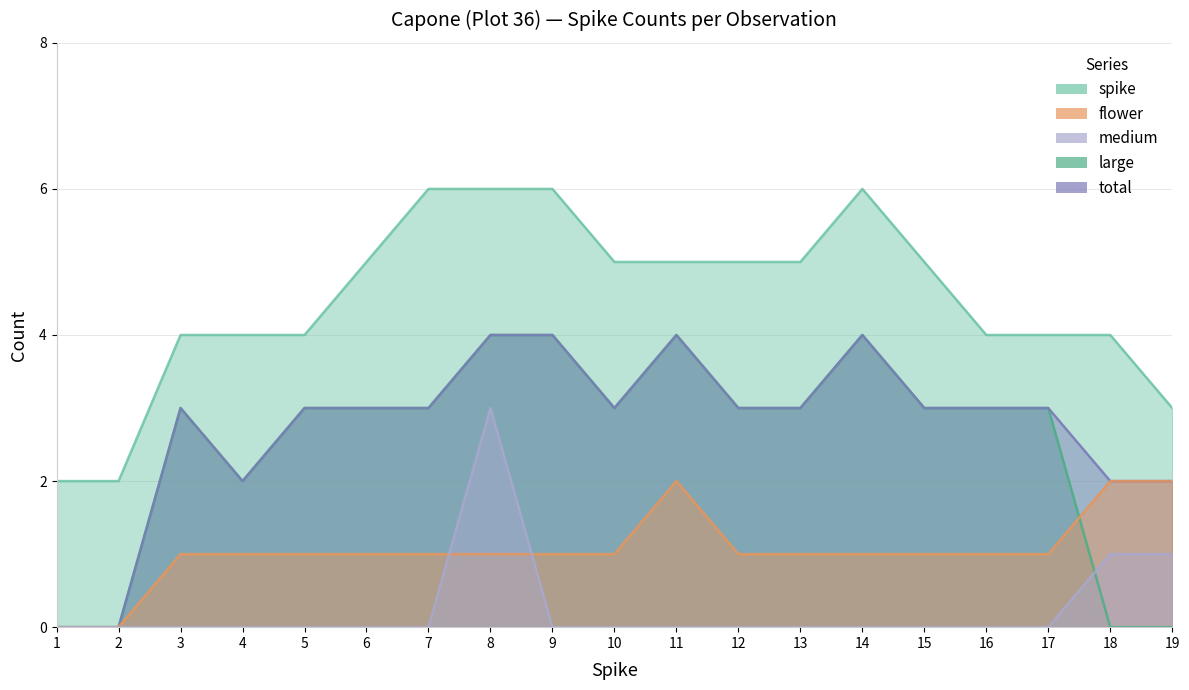

How many times do medium and large cross each other?

1